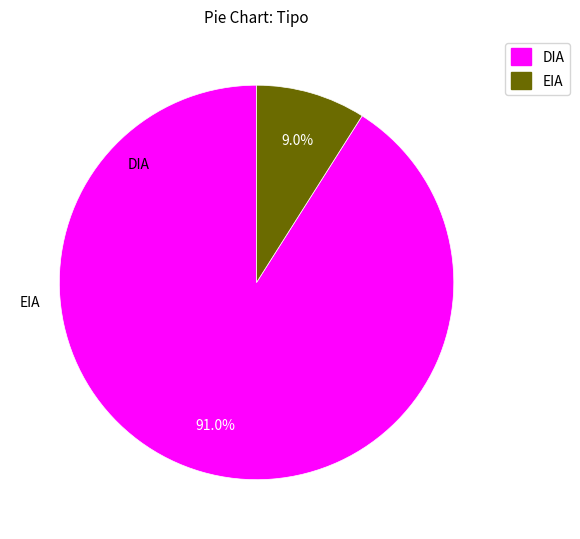

Does DIA represent more than half of the total?

Yes